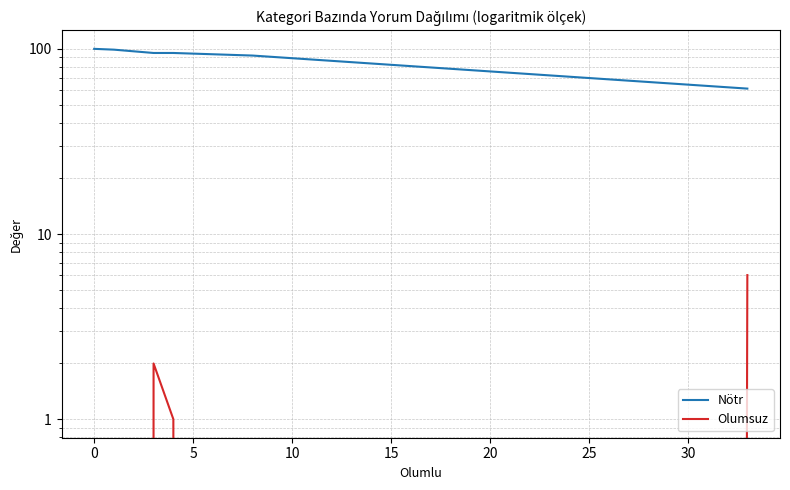

True or false: Nötr and Olumsuz cross at least once.

False